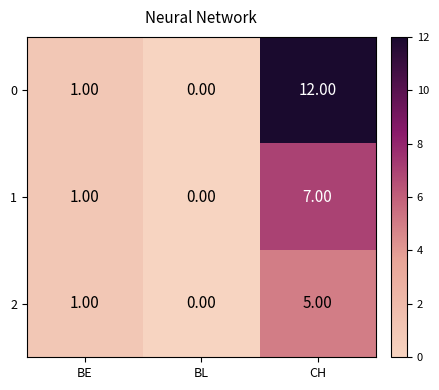

What is the total value across all series at CH?

24